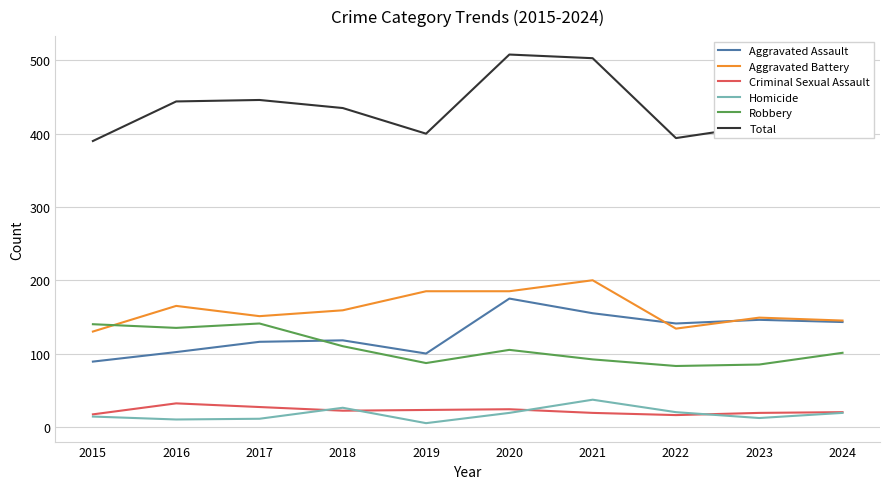

What is the difference between the highest and lowest values at 2024?

409